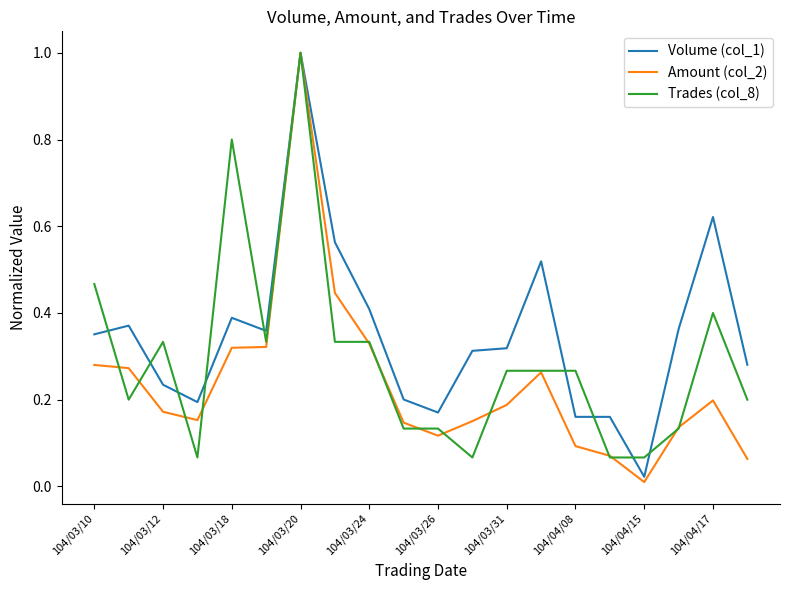

Which series has the largest range (max minus min)?

Amount (col_2)